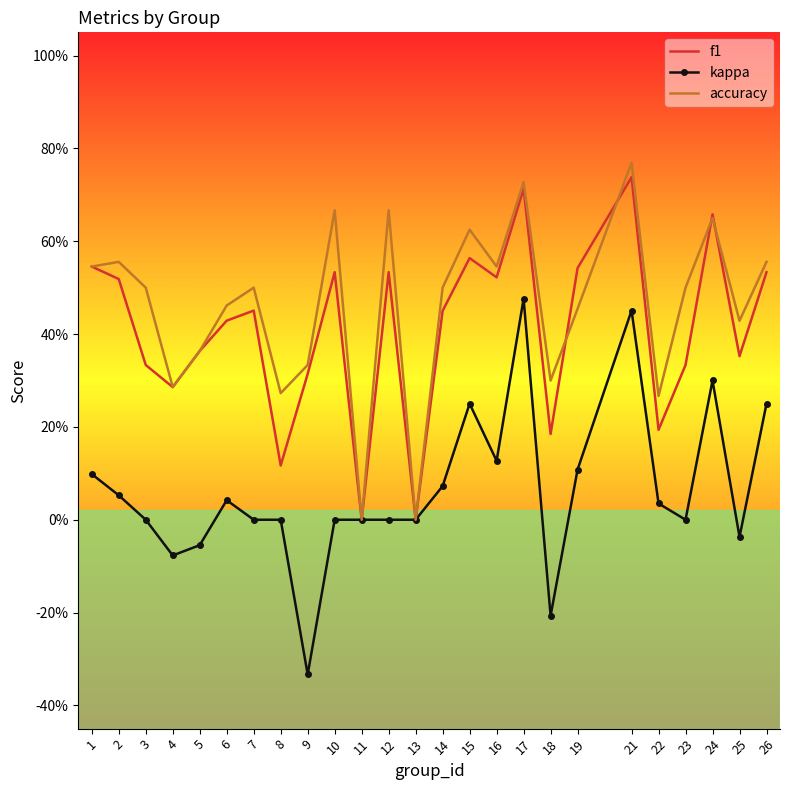

What are all the series names shown in the legend?

f1, kappa, accuracy